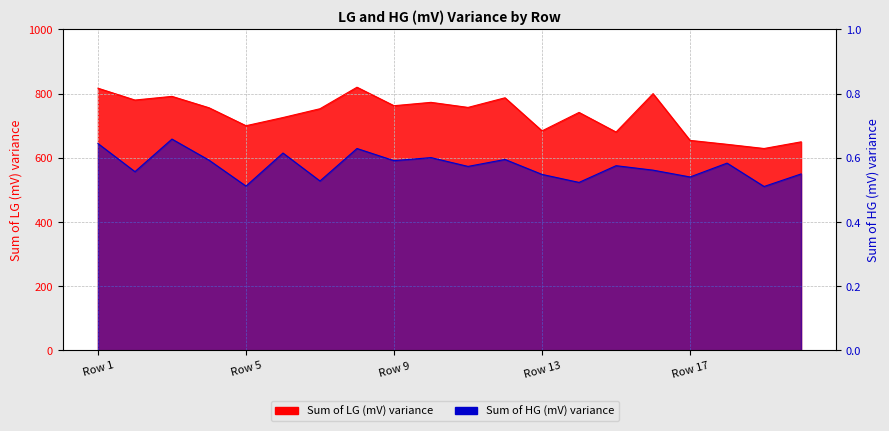

Where is the first local maximum for Sum of HG (mV) variance?

3